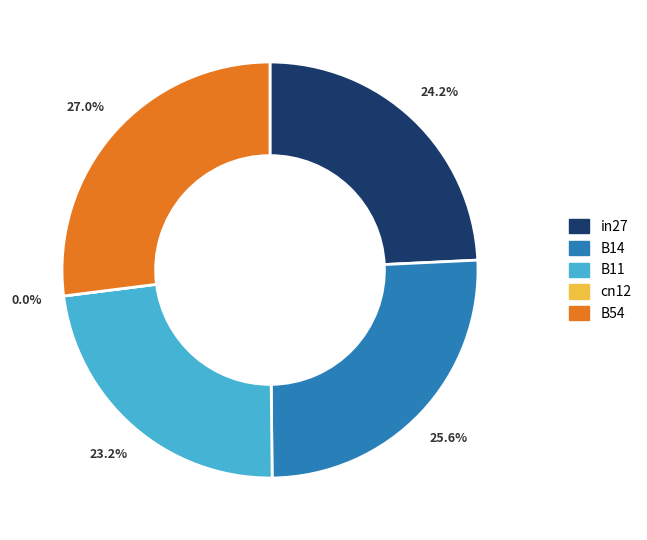

What is the smallest slice in the pie chart?

cn12